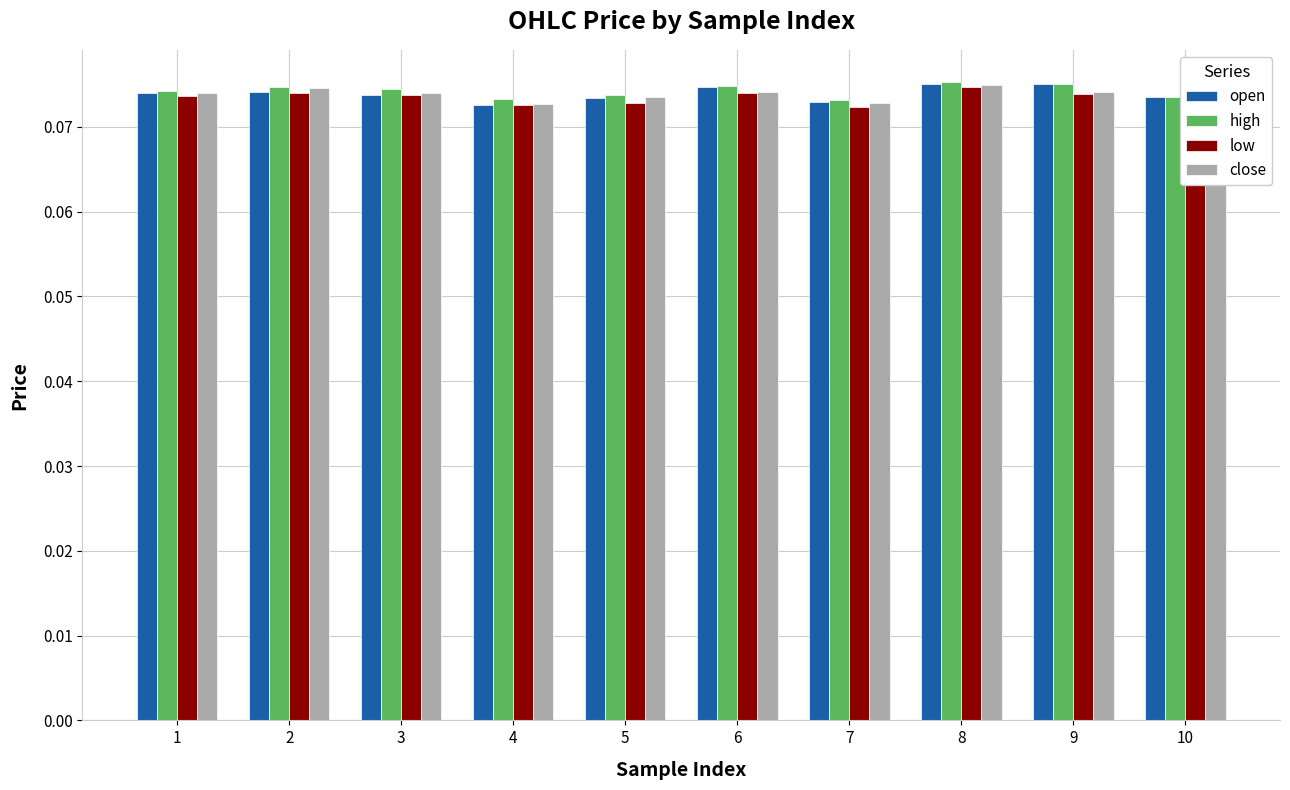

What is the total value across all series at 3?

0.3